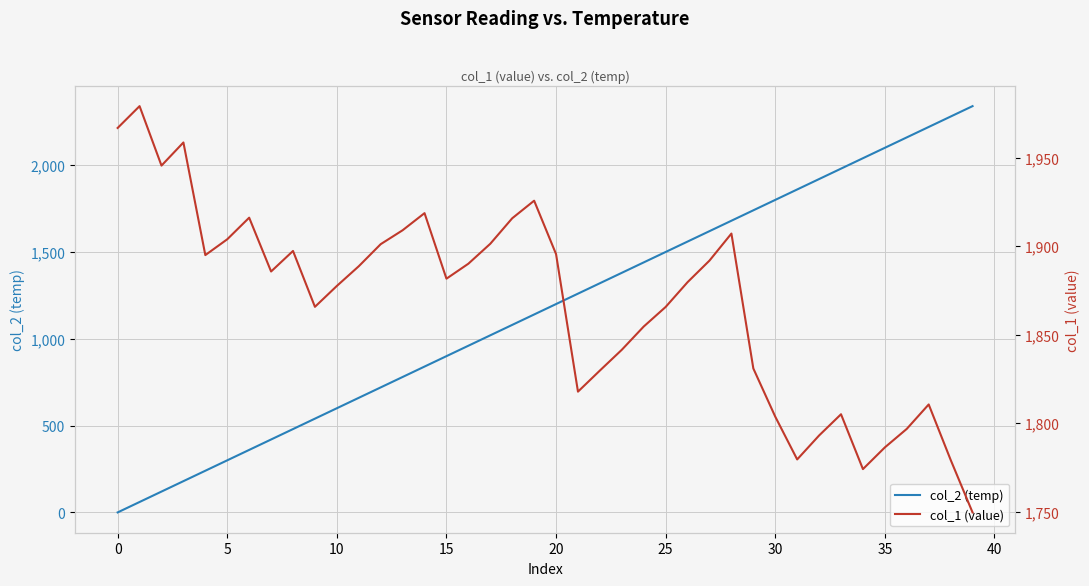

Is this an area chart (filled region under the line)?

No